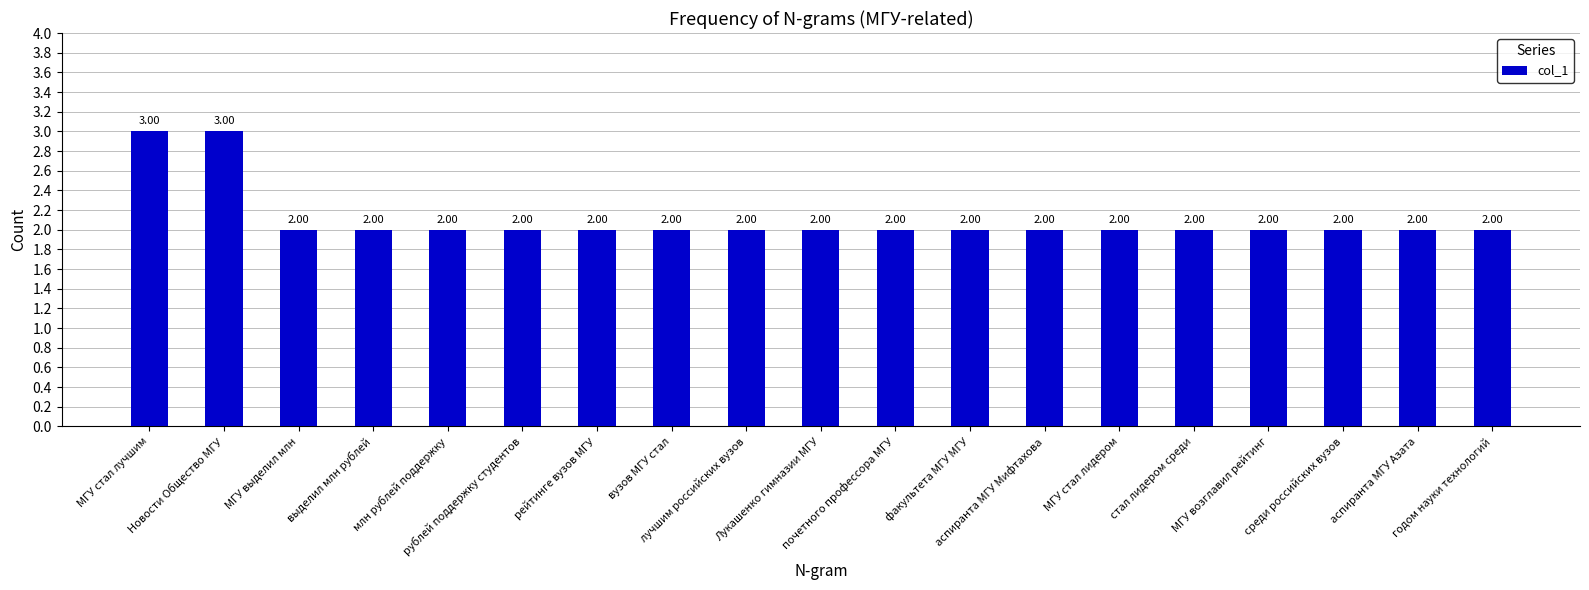

What is the minimum value shown in the chart?

2